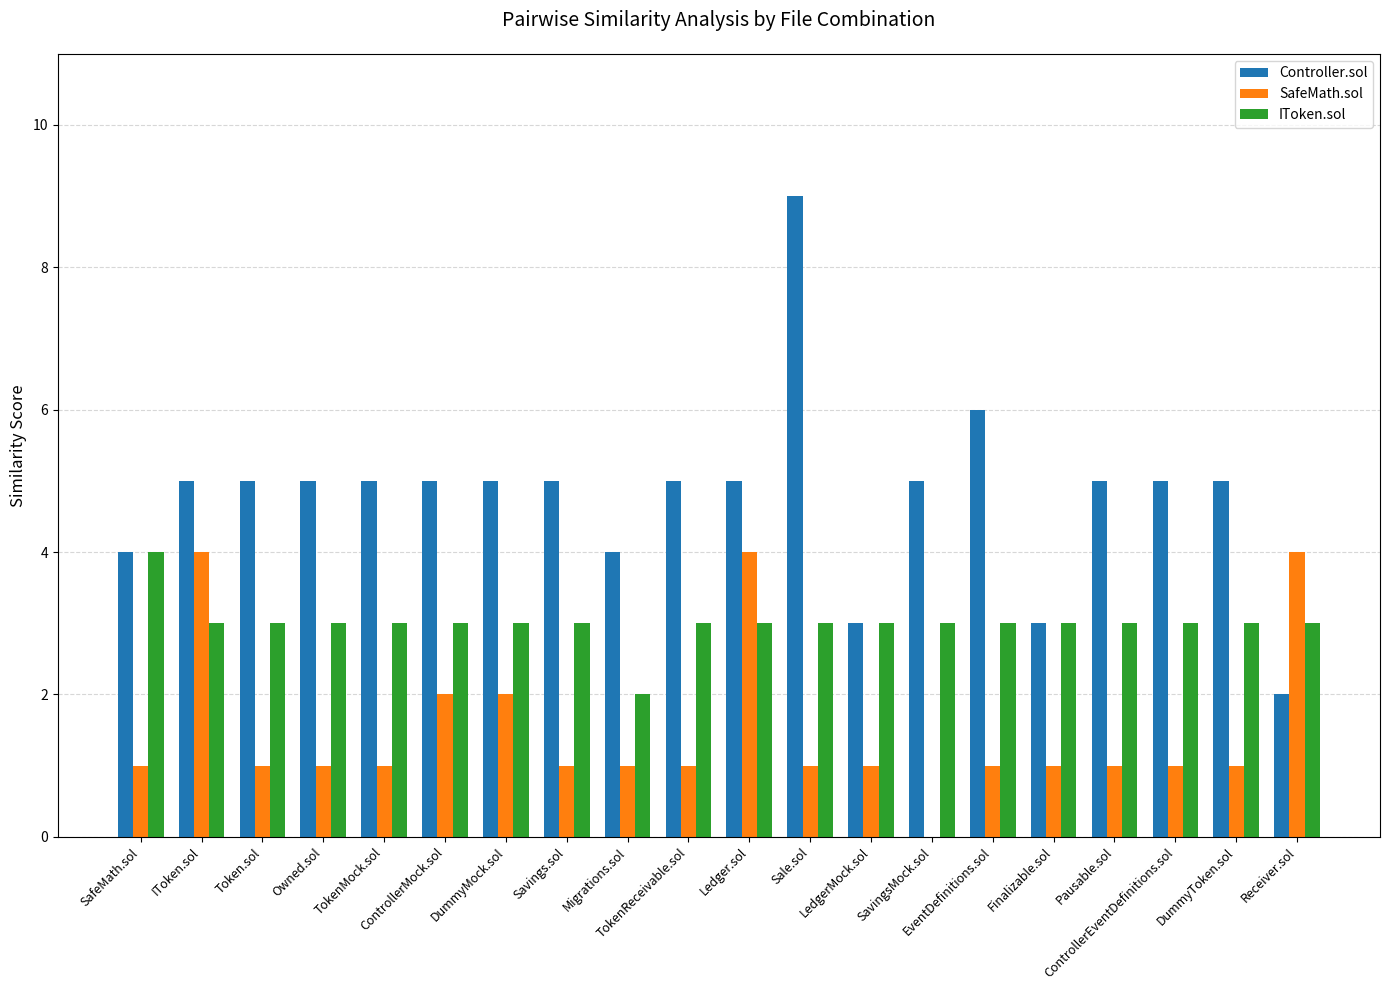

How many Controller.sol values are between 5 and 6?

14